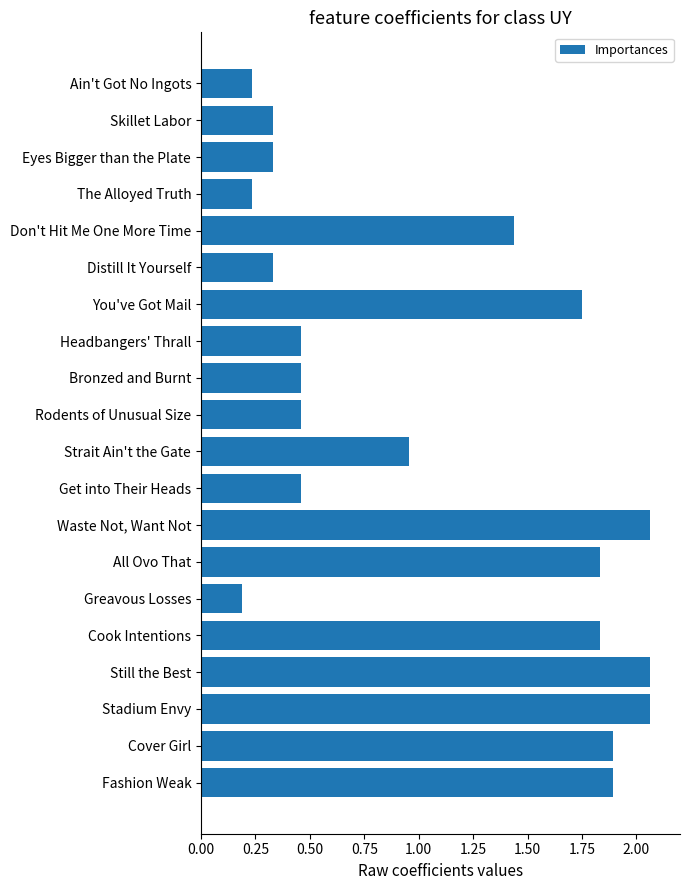

What is the difference between the maximum and minimum values?

1.9